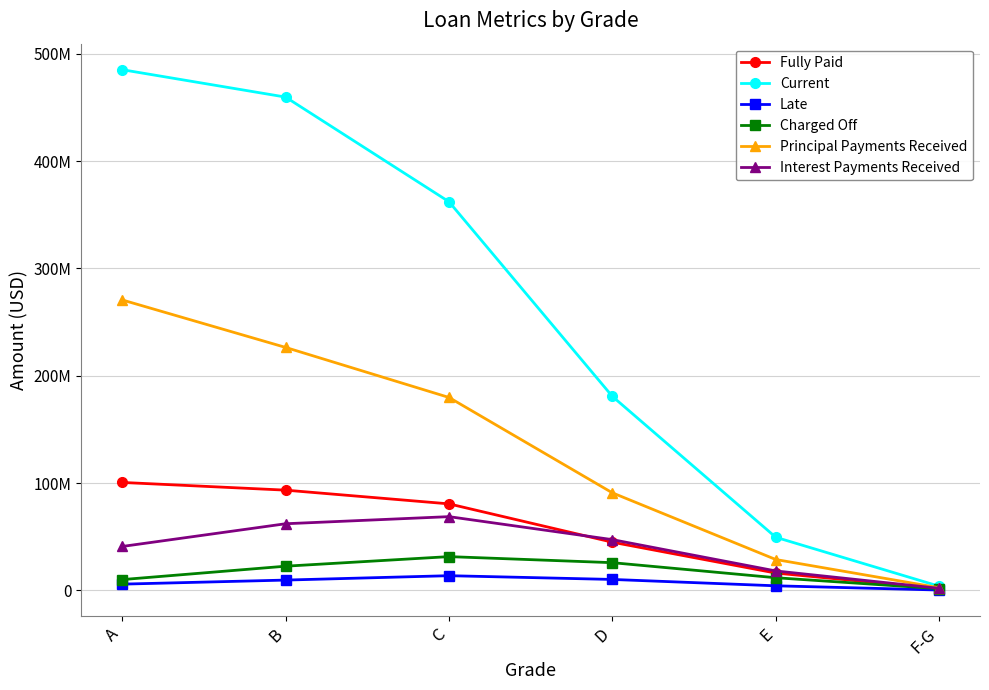

What are all the series names shown in the legend?

Fully Paid, Current, Late, Charged Off, Principal Payments Received, Interest Payments Received